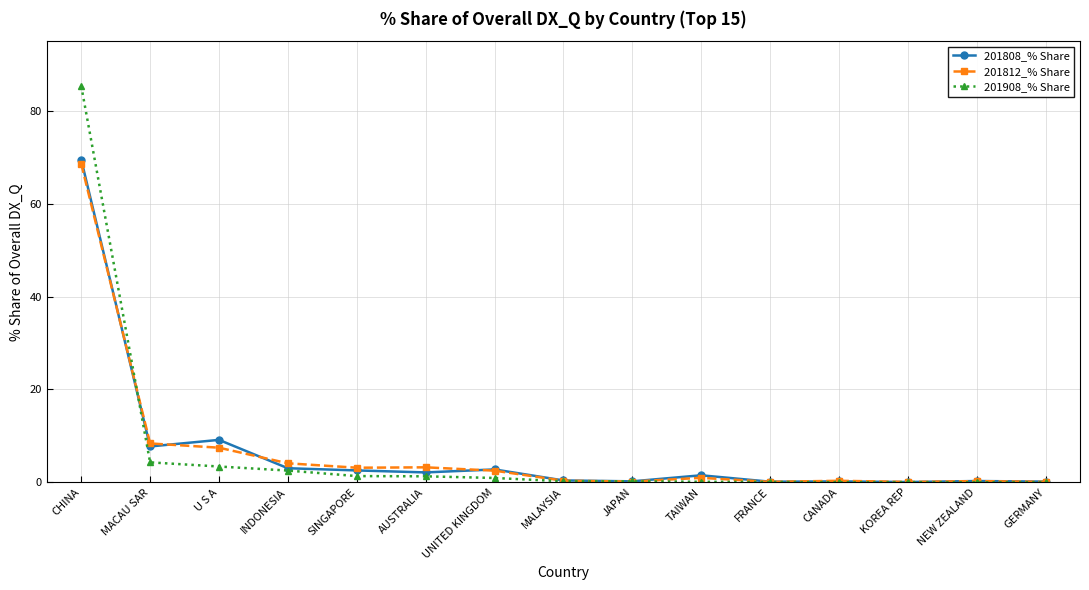

What is the sum of the 201808_% Share values at JAPAN and CANADA?

0.4